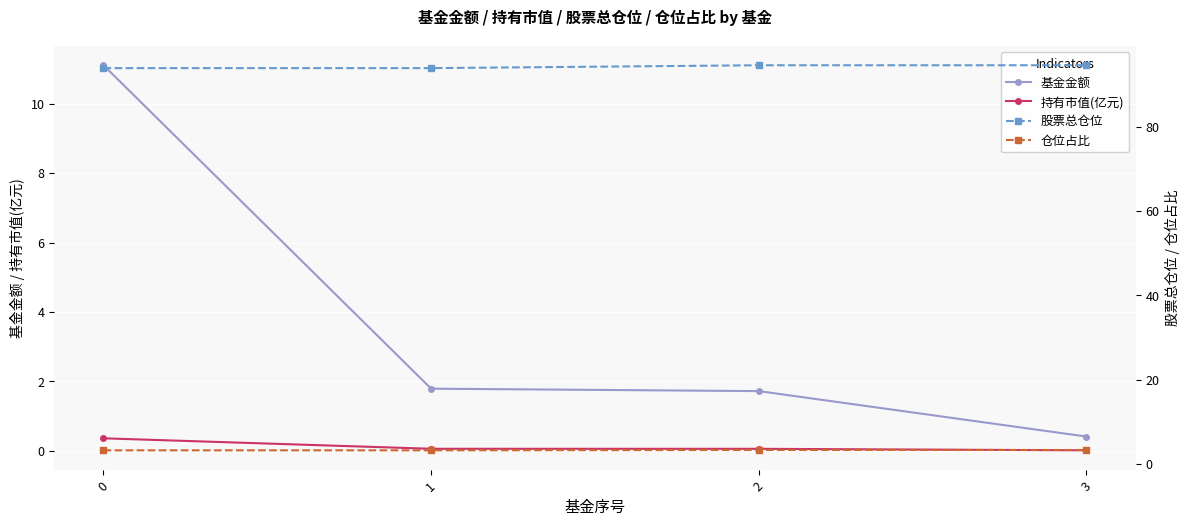

Reading left to right, extract all data points from this chart.

基金金额: 0=11.1	1=1.8	2=1.7	3=0.4
持有市值(亿元): 0=0.4	1=0.1	2=0.1	3=0.0
股票总仓位: 0=93.9	1=93.9	2=94.5	3=94.5
仓位占比: 0=3.2	1=3.2	2=3.3	3=3.3